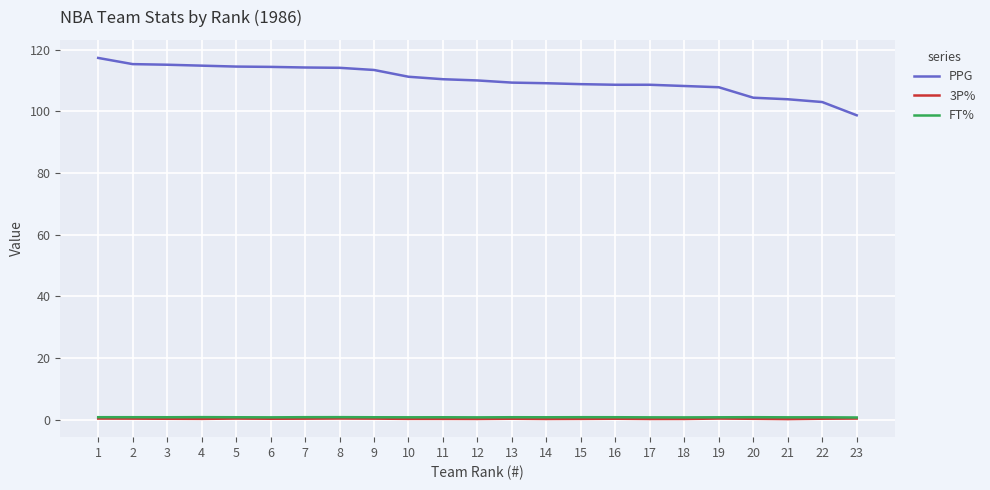

How many series are shown in this chart?

3